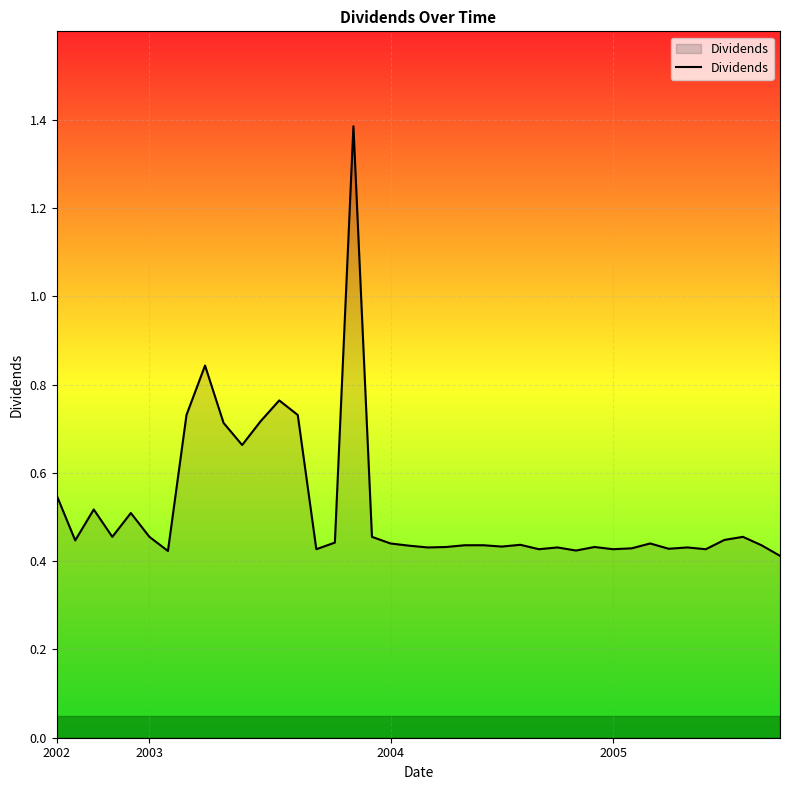

What is the maximum value shown in the chart?

1.4